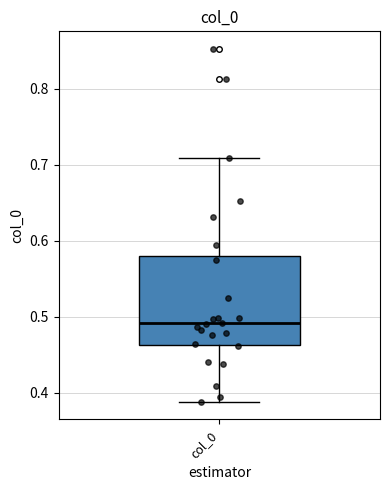

Read this box plot against the y-axis: the position of the median line, the range covered by the box, and the ends of both whiskers. The values are not printed on the chart, so give them approximately, as read against the axis.

median 0.49, box 0.46 to 0.58, whiskers 0.39 to 0.71